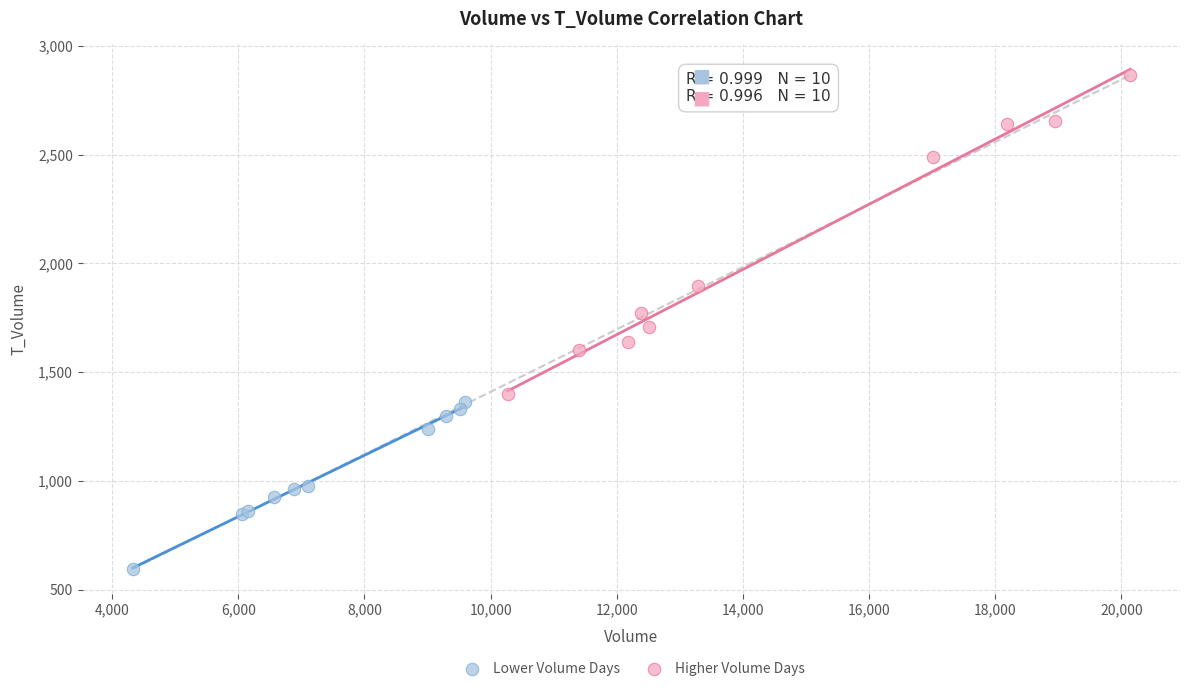

What are all the series names shown in the legend?

Lower Volume Days, Higher Volume Days